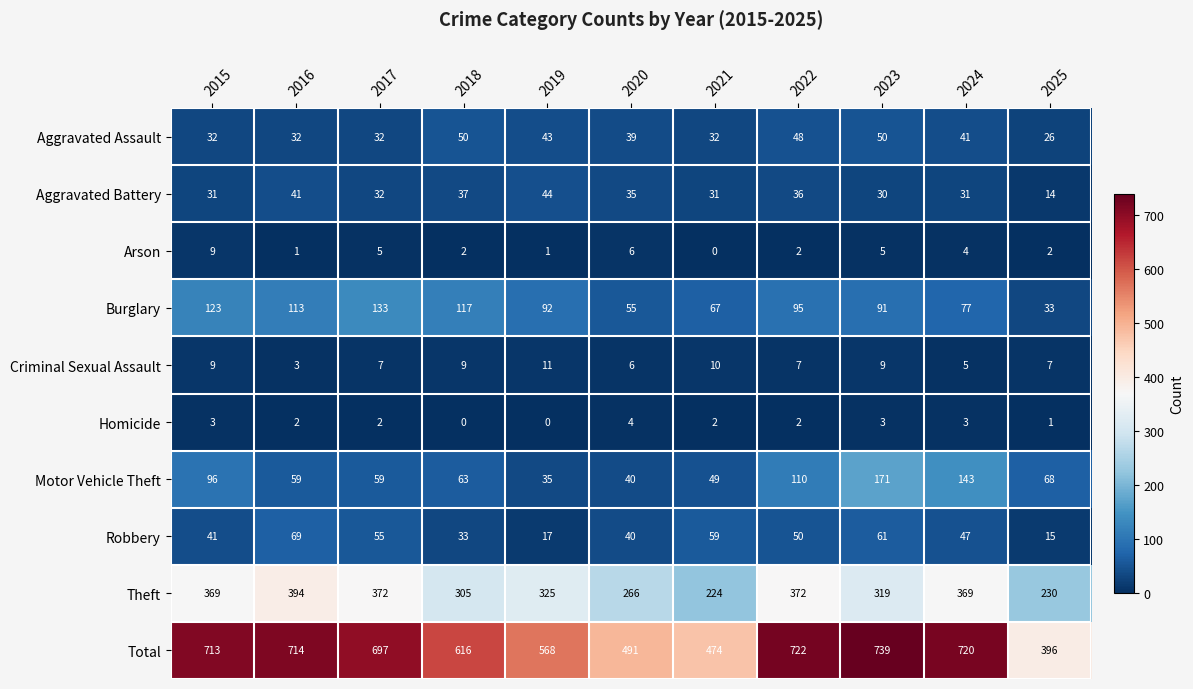

What is the difference between the highest and lowest values at 2016?

713